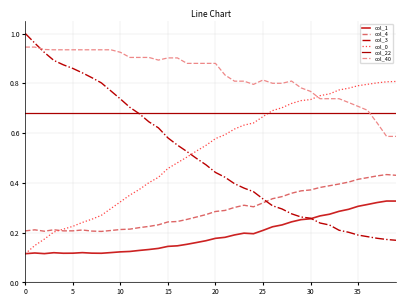

Count the number of categories in the chart.

40